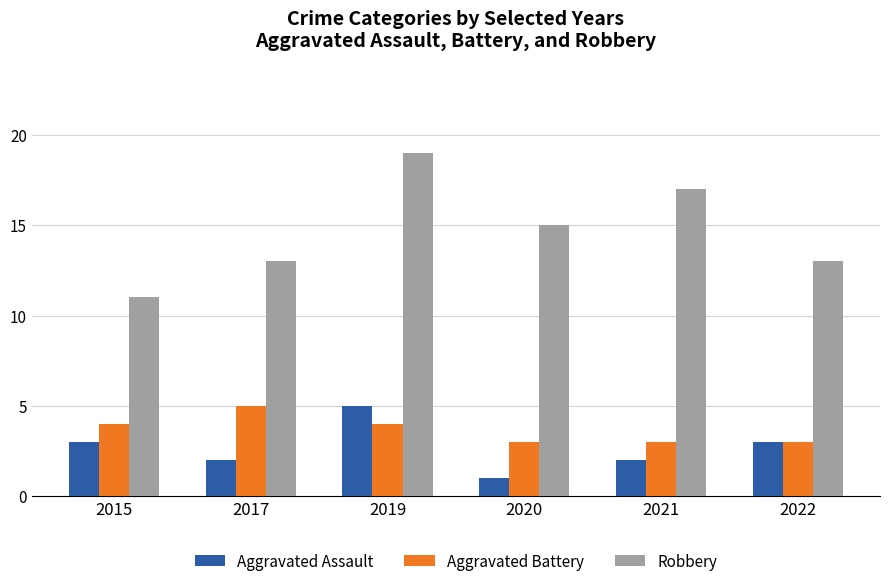

Rank the series at 2015 from highest to lowest value.

Robbery, Aggravated Battery, Aggravated Assault